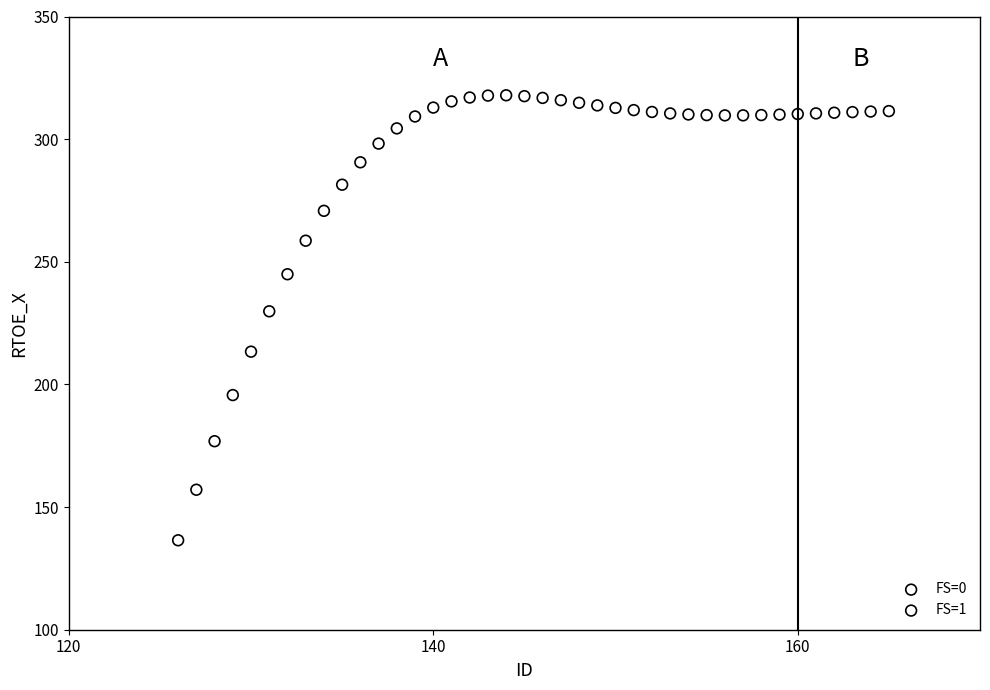

What are all the series names shown in the legend?

FS=0, FS=1